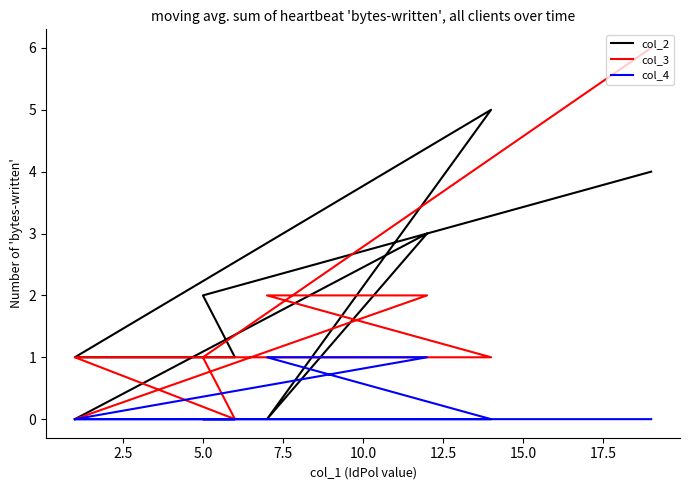

Does the chart have visible grid lines?

No